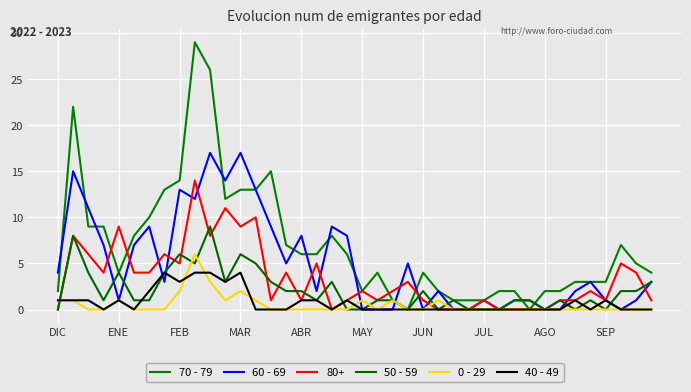

Is this an area chart (filled region under the line)?

No